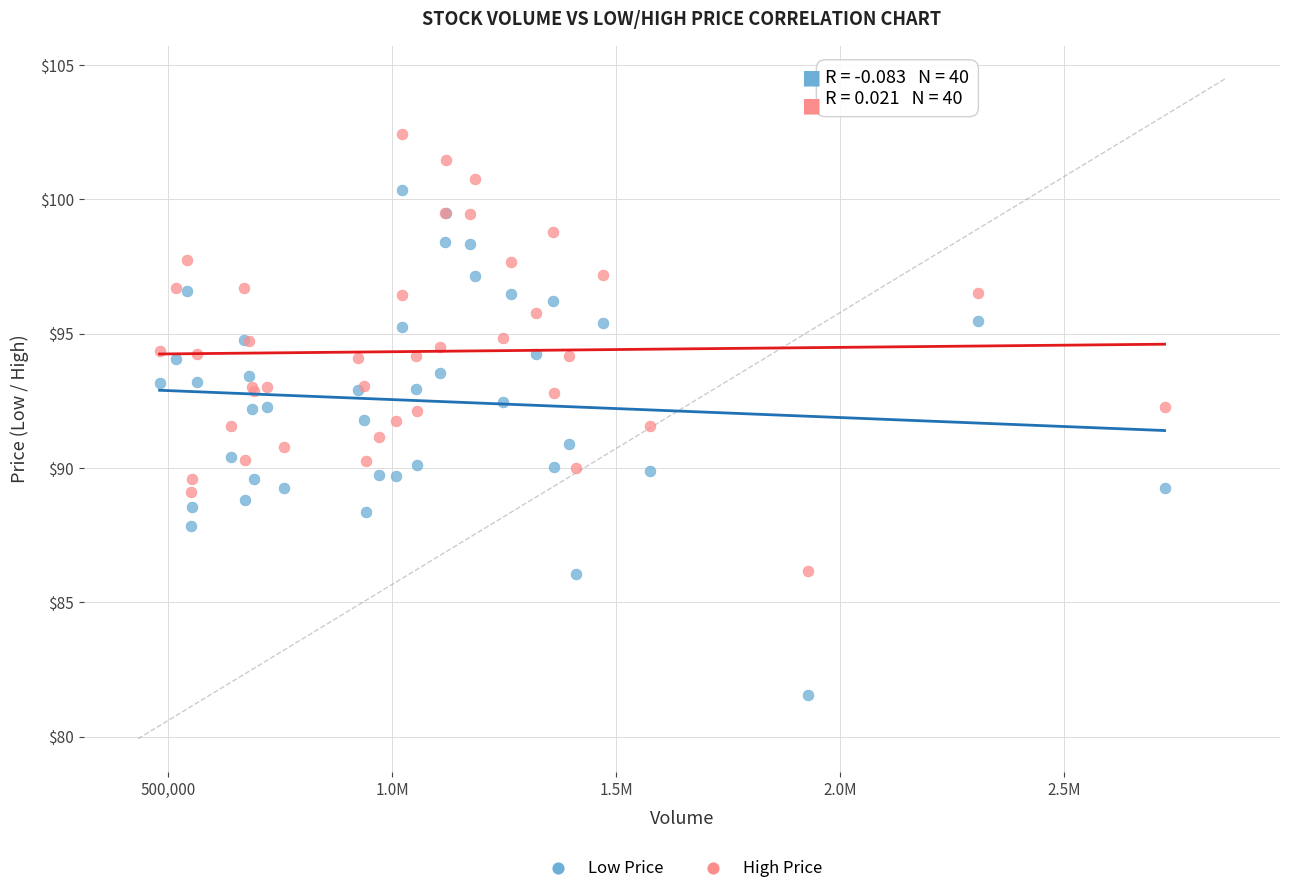

Which series reaches the maximum Y coordinate?

High Price